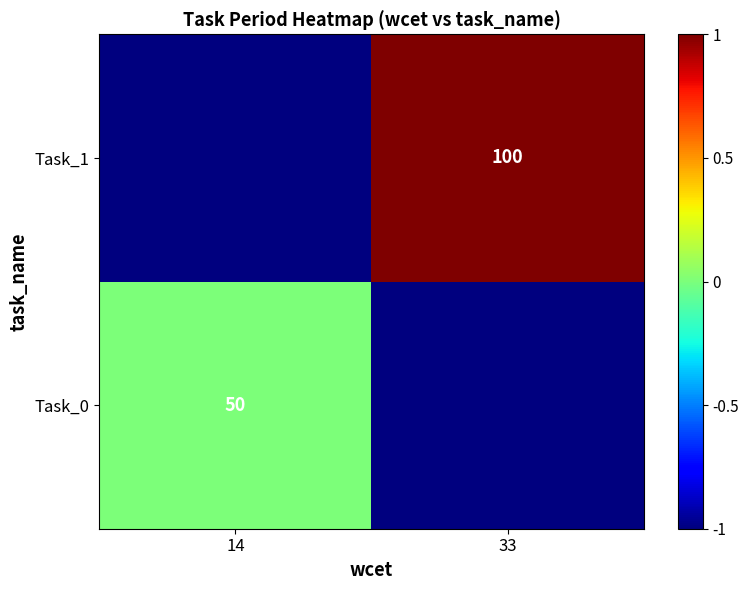

The Task_1 series shows 100 at 33. True or false?

True